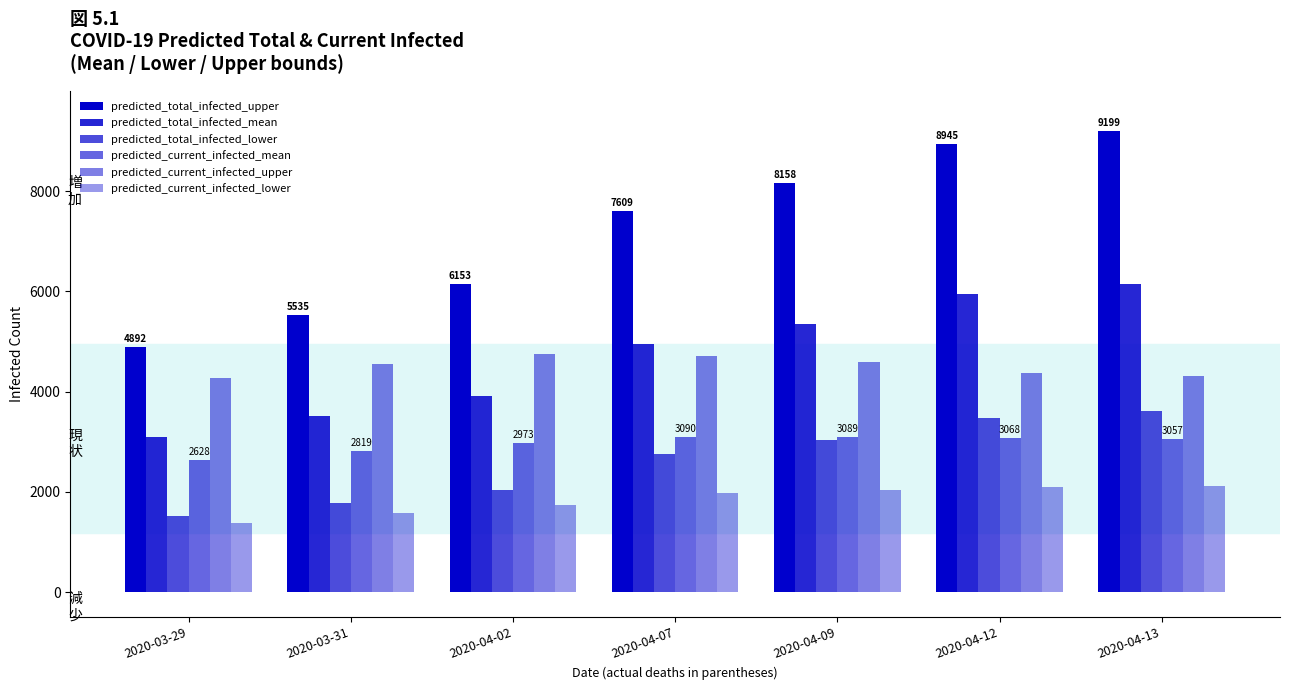

True or false: predicted_total_infected_upper has a value of 7609 at 2020-04-07.

True